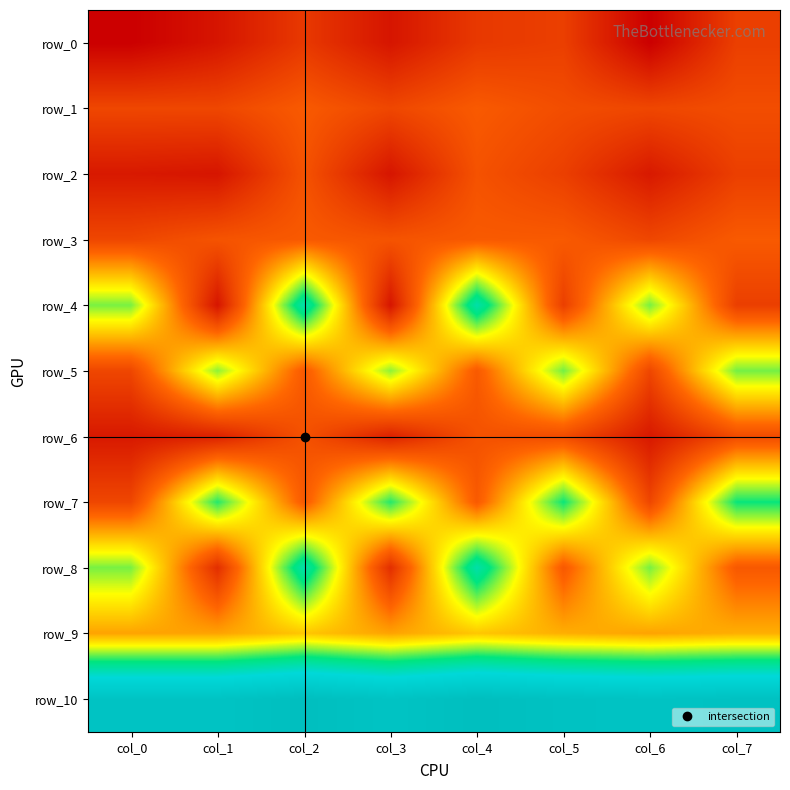

Where is row_4 nearest to the value 9?

col_0